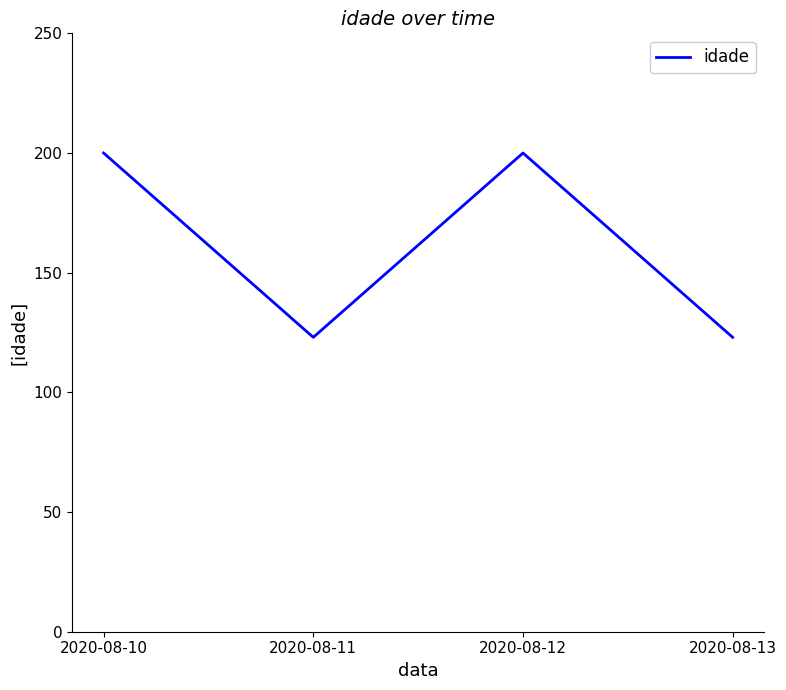

True or false: there are more than 0 points higher than both neighbors.

True